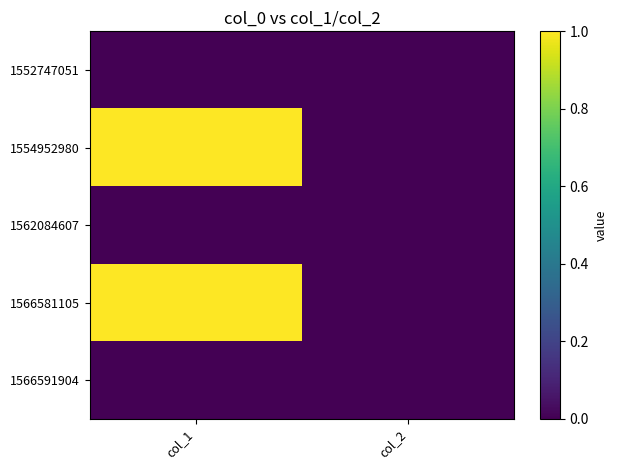

How many data points does each series have?

2